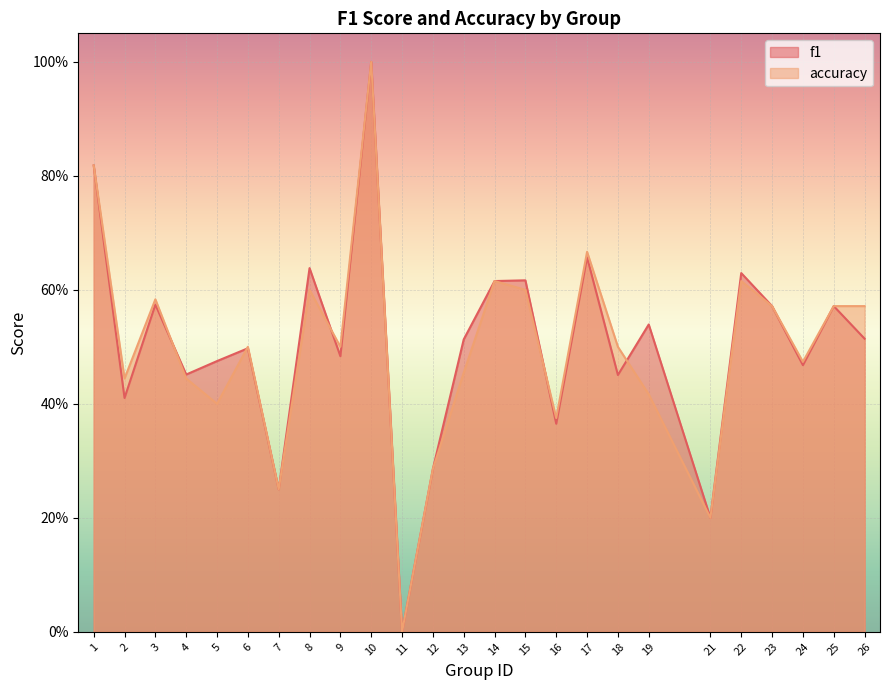

Is the value of accuracy at 15 greater than the value of f1 at 2?

Yes